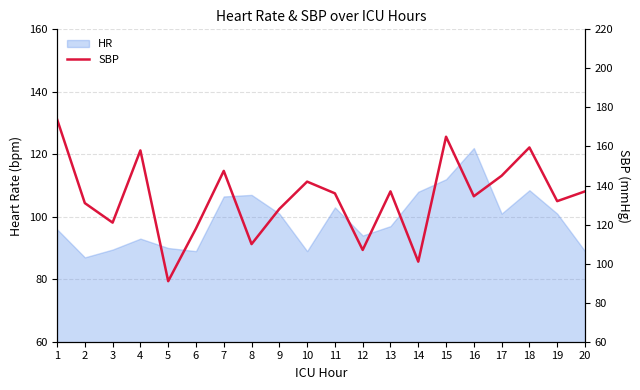

What is the difference between the values at 3 and 13?

16.0